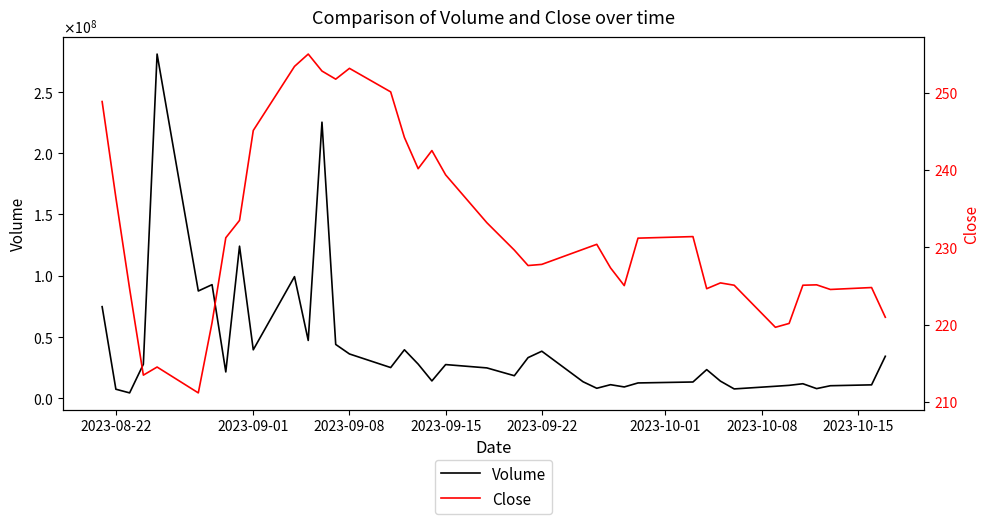

What is the difference between the maximum and second lowest values in the Close series?

41.6